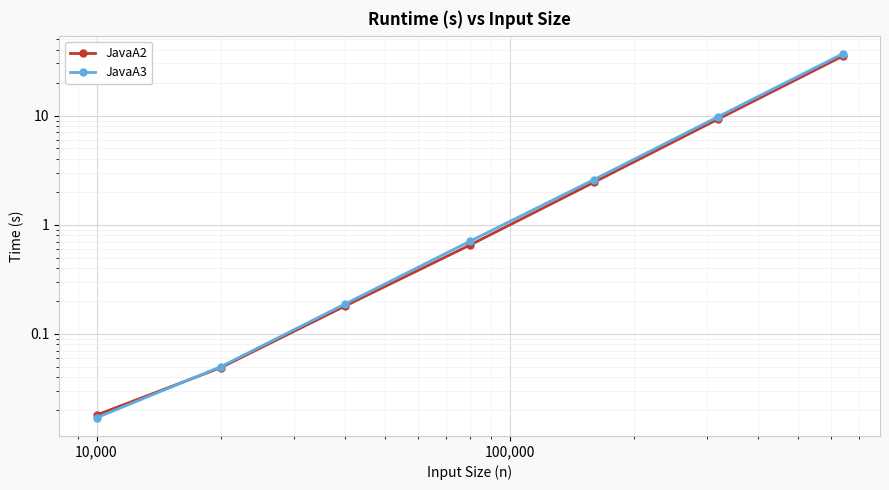

What is the difference between the maximum and minimum values in the JavaA2 series?

35.0